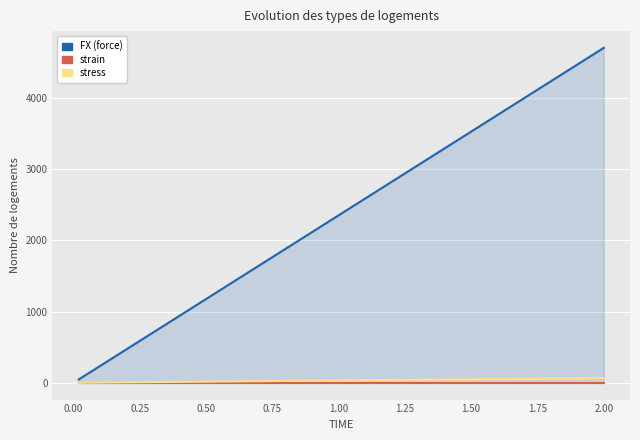

Read the stress value at 2.00.

67.2